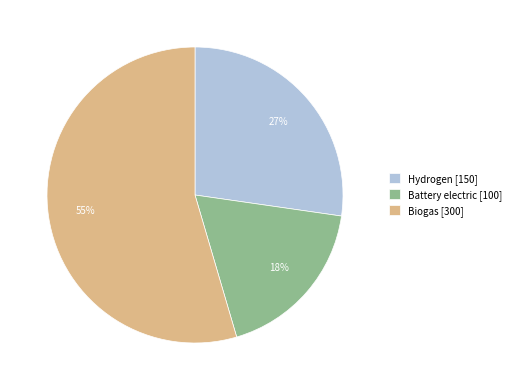

Count the number of slices in the pie.

3